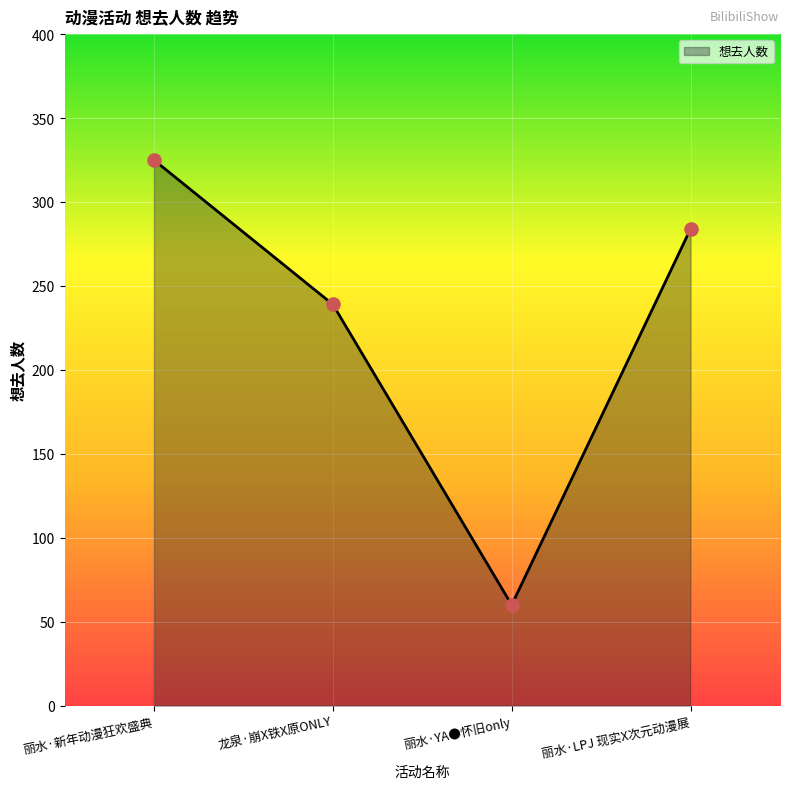

Between 丽水·新年动漫狂欢盛典 and 丽水·YA●怀旧only, which is larger?

丽水·新年动漫狂欢盛典